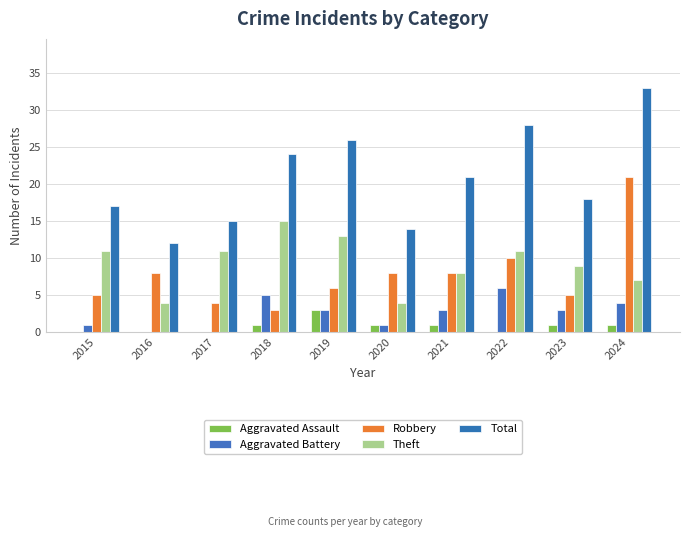

Is the value of Theft at 2016 greater than the value of Total at 2016?

No